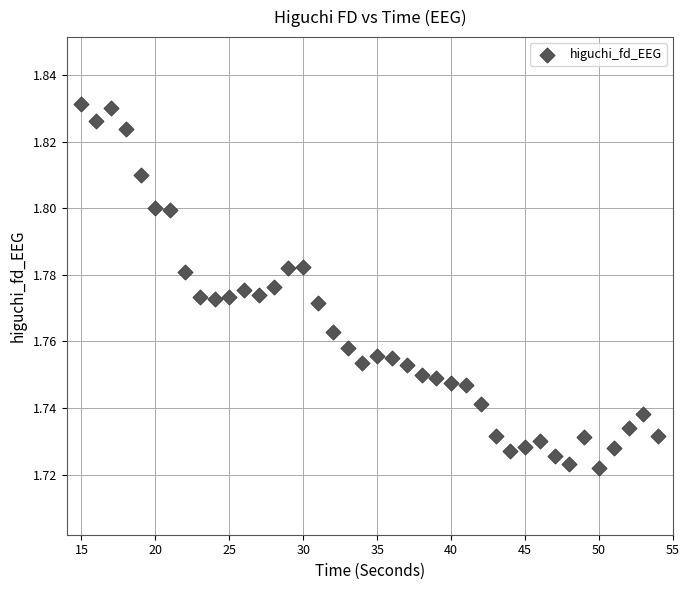

What is the range of X values (max minus min)?

39.0